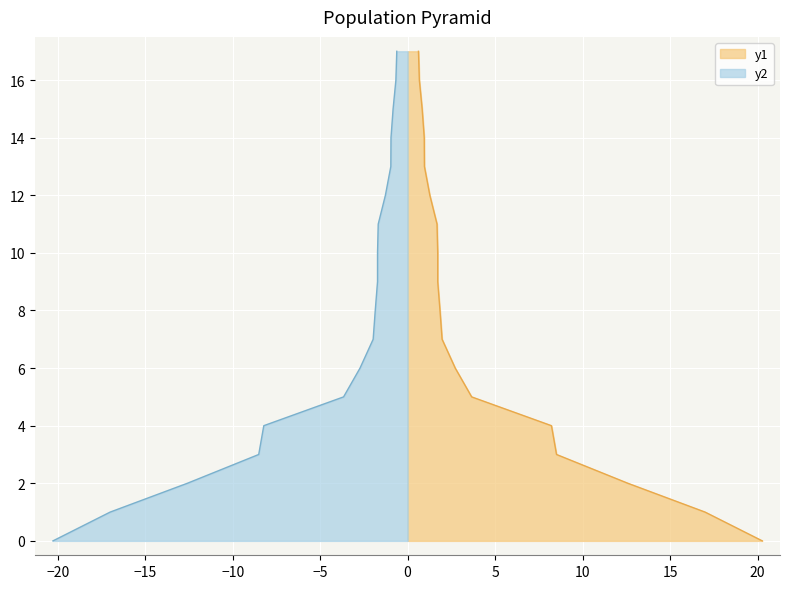

True or false: y2 and y1 intersect in this chart.

False